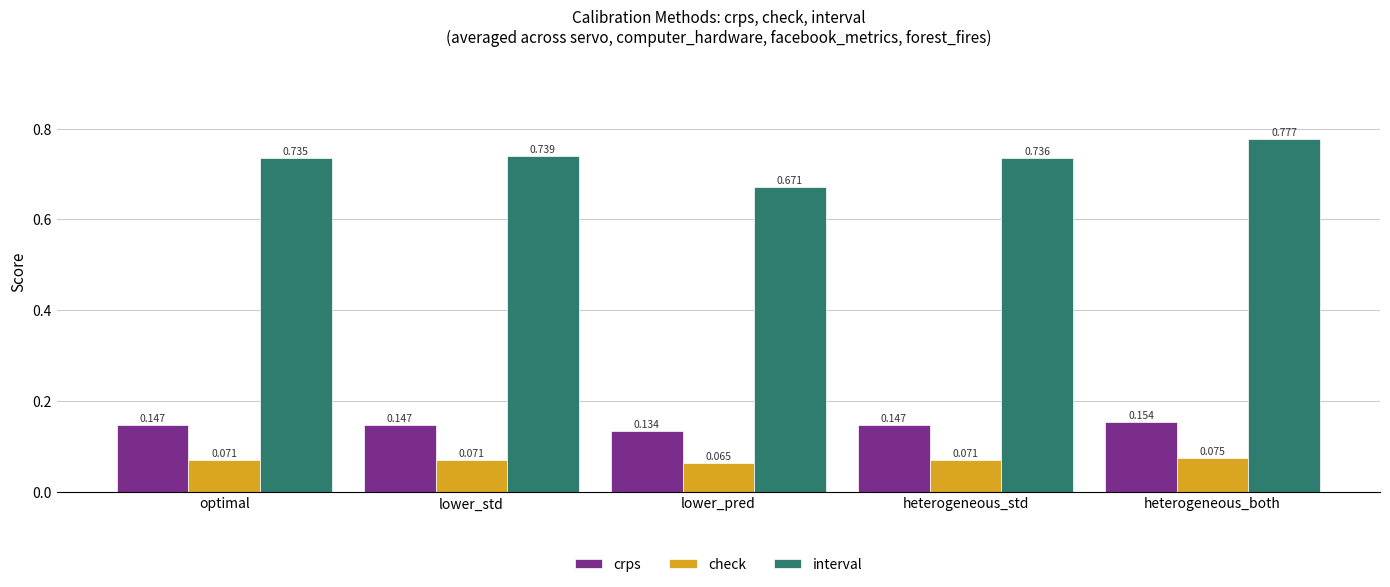

Does the chart contain stacked bars?

No